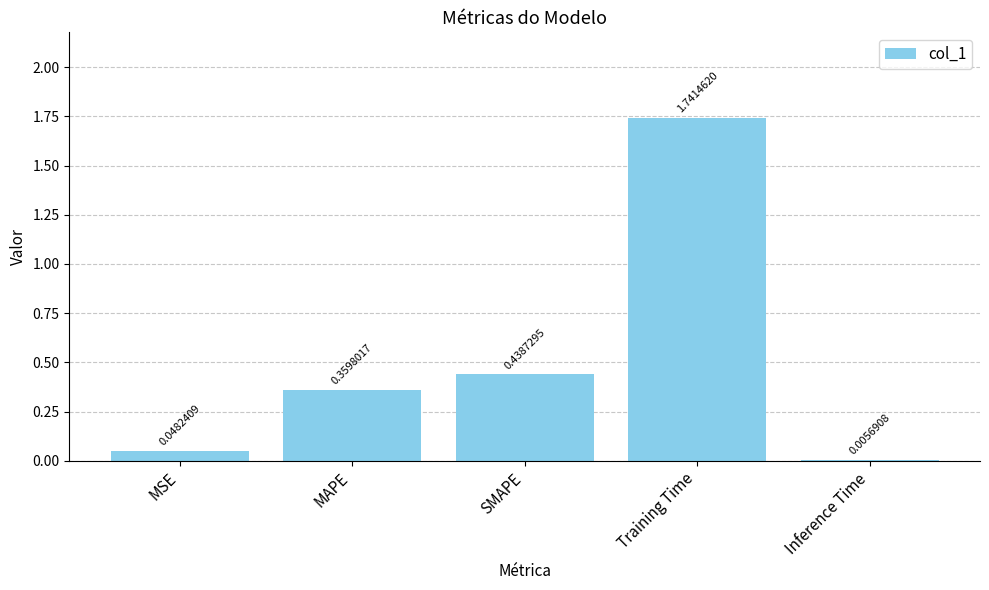

Which has a higher value, MSE or Inference Time?

MSE